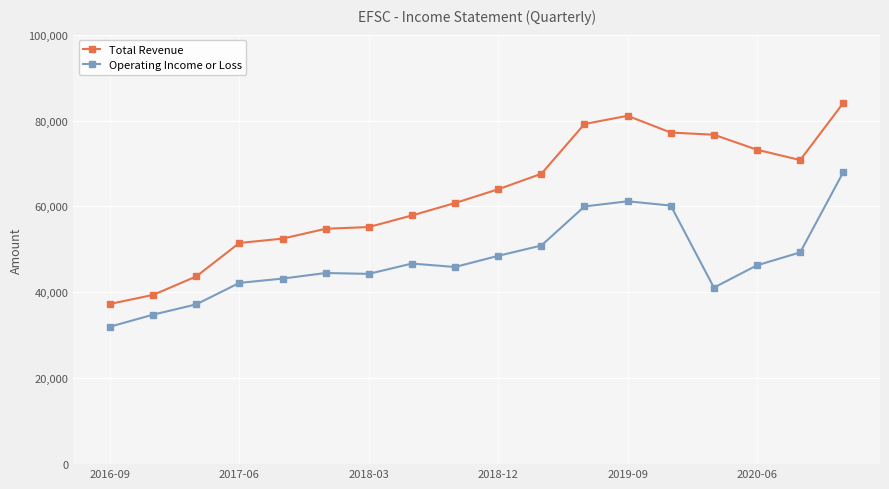

What is the average value of the Operating Income or Loss series?

47572